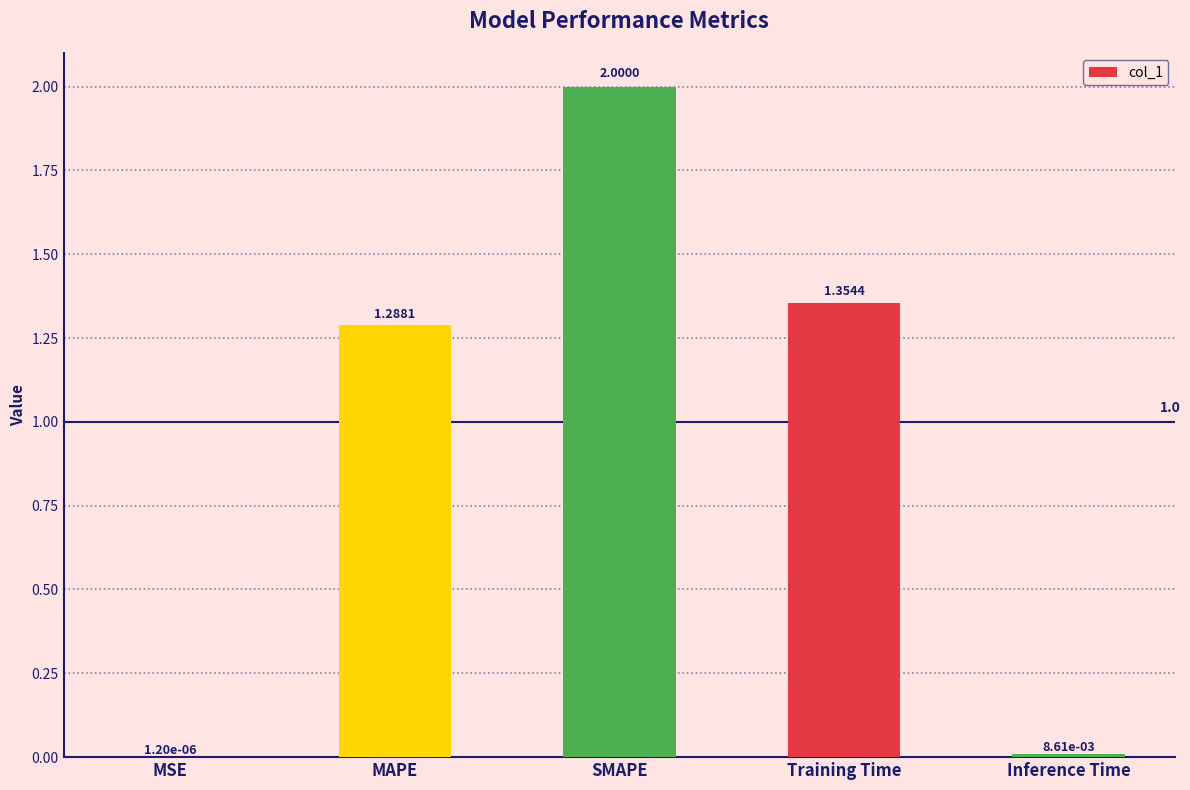

At which label is the value closest to 1?

MAPE